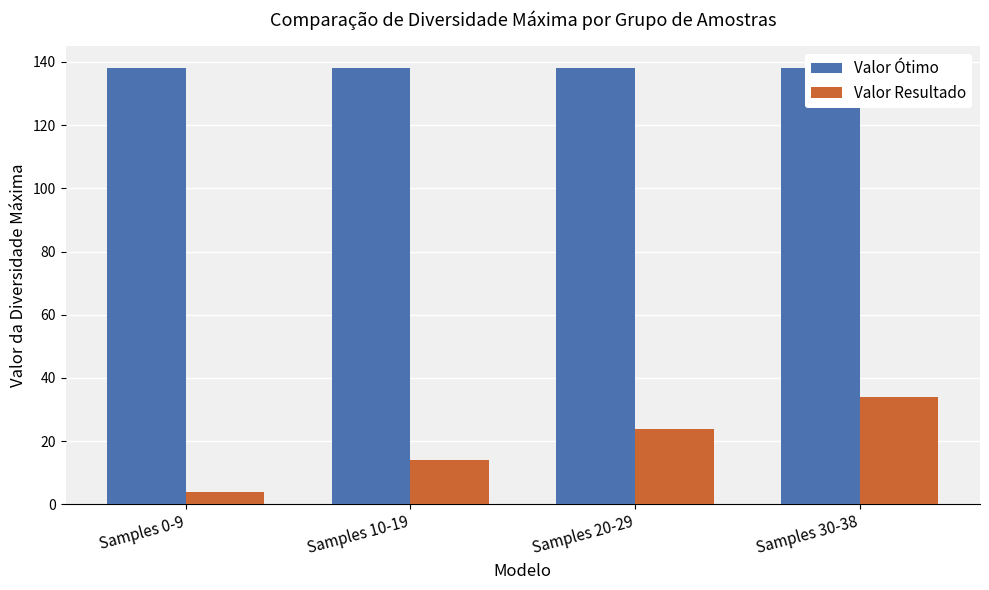

What is the label of the 1st bar from the left?

Samples 0-9